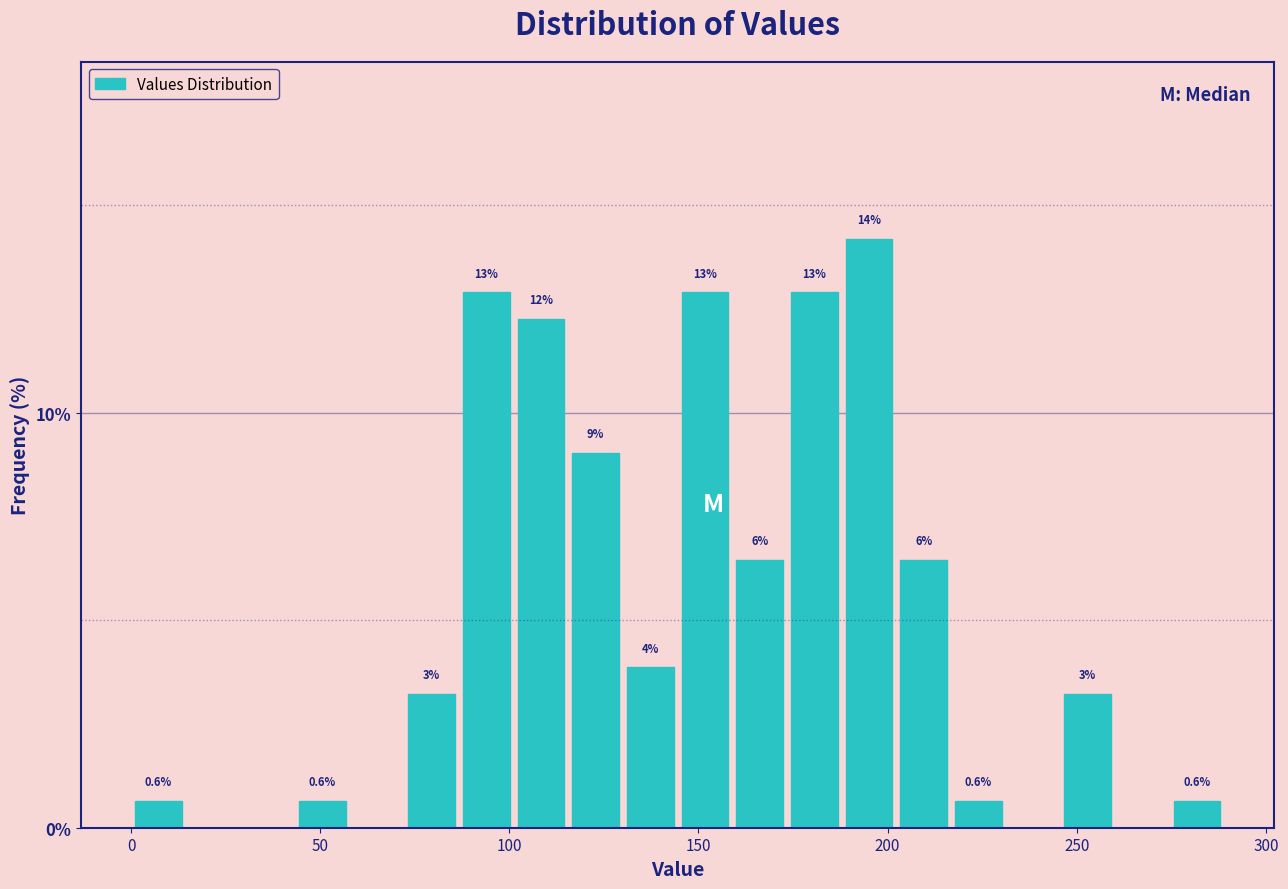

Around what value on the x-axis is the tallest bar? Give the approximate position of its centre, as read against the axis.

195